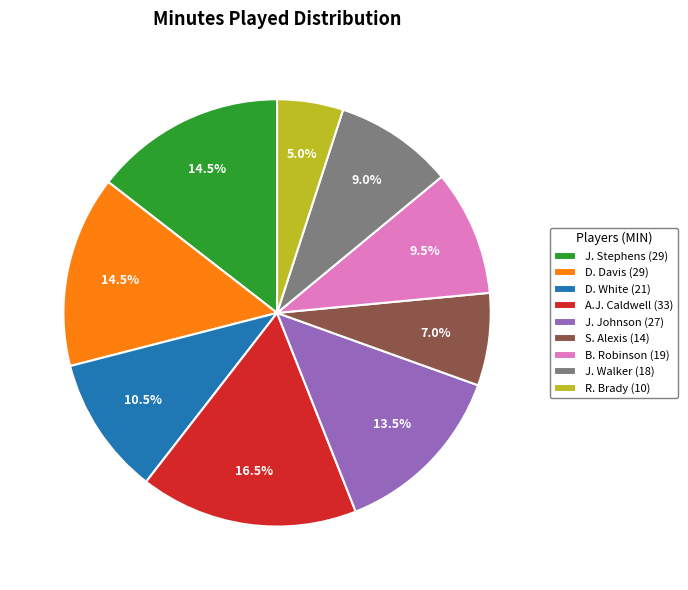

To the nearest percent, what is the average slice percentage?

11%